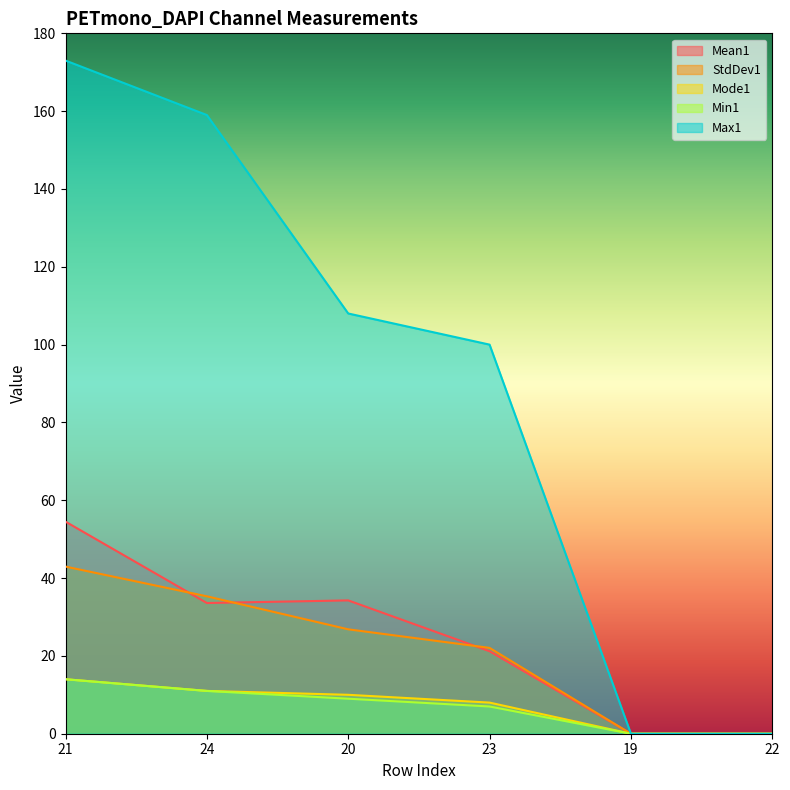

Is it true that Mode1 equals 10.0 at 20?

True